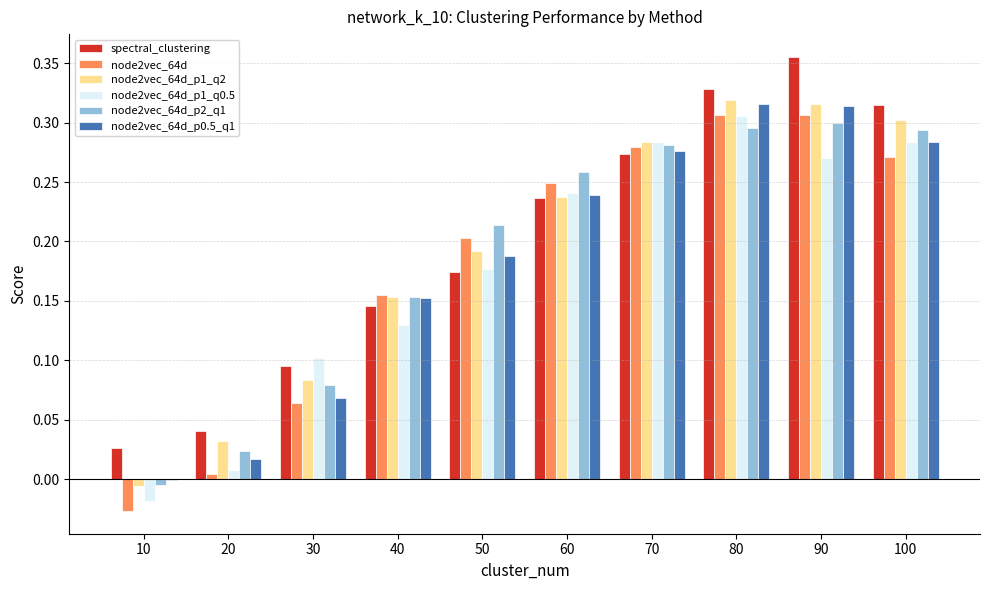

Is the value of node2vec_64d_p1_q2 at 50 greater than the value of node2vec_64d at 80?

No